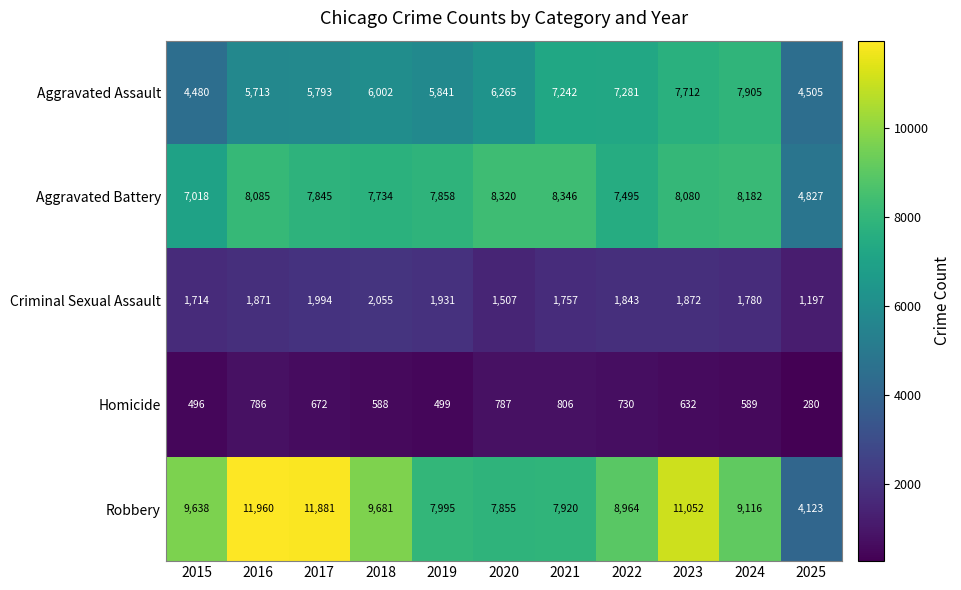

Read the Robbery value at 2015, to the nearest 100.

9600